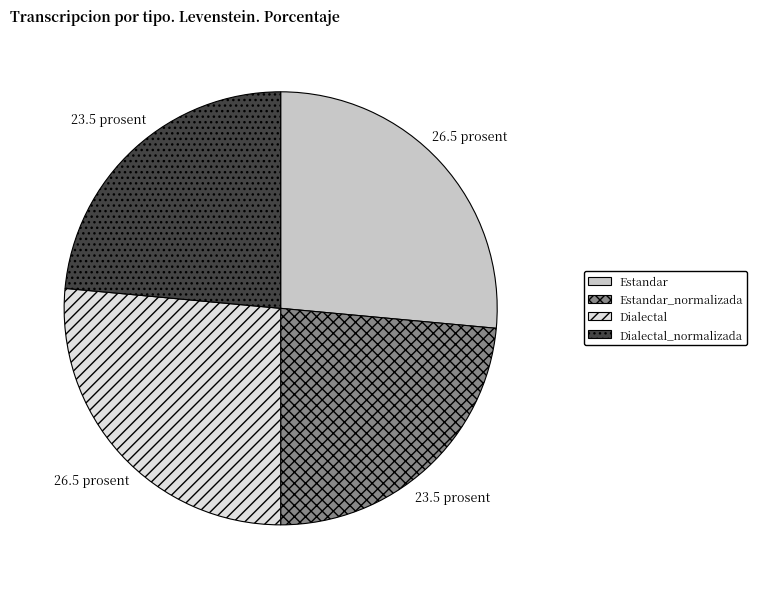

True or false: Estandar accounts for 26% of the total.

True